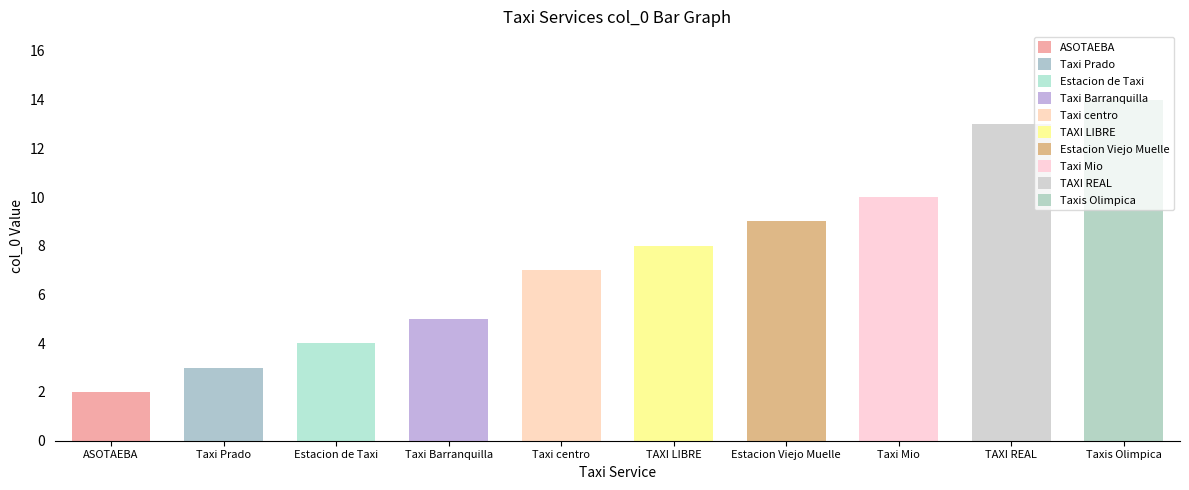

What is the label of the 3rd bar from the right?

Taxi Mio